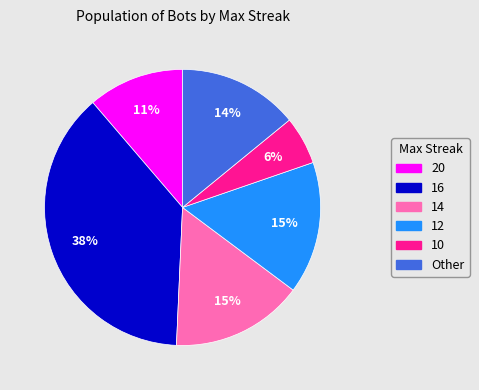

Count the number of slices in the pie.

6